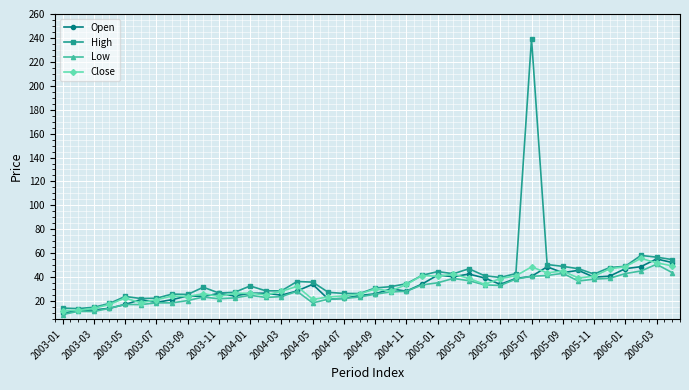

What is the greatest value displayed?

239.4